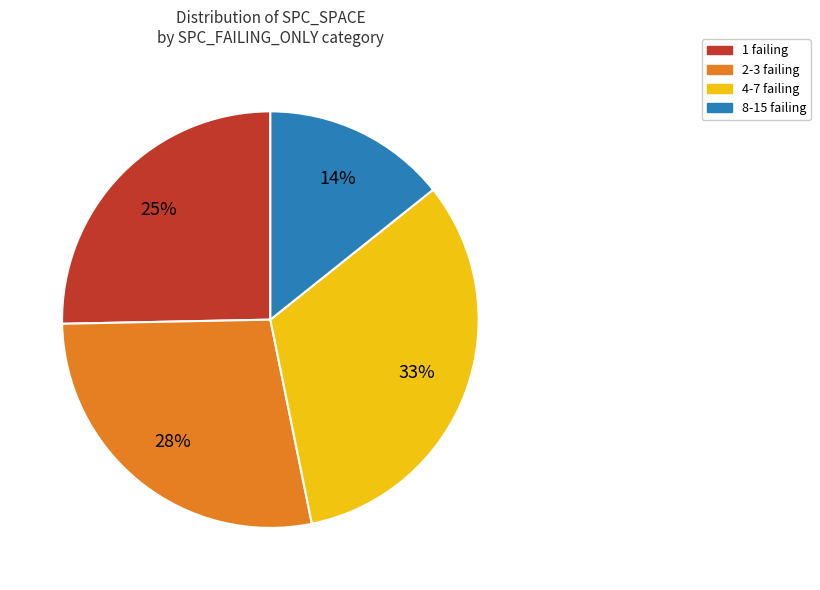

To the nearest percent, what is the average slice percentage?

25%